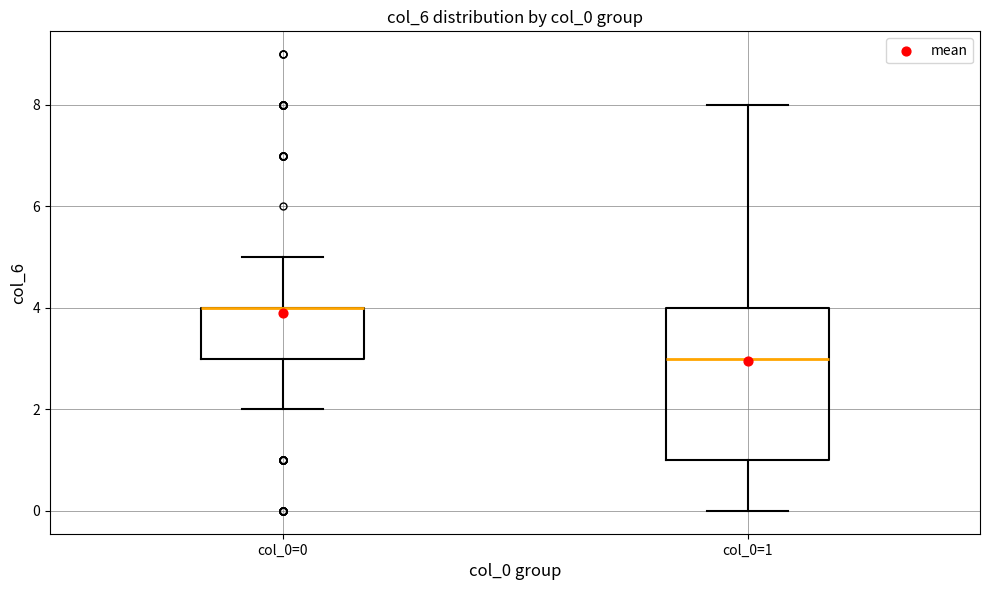

Reading left to right, transcribe this box plot: for each box, give where its median line is, the range the box spans, and where its two whiskers end, as read against the y-axis. The values are not printed on the chart, so give them approximately, as read against the axis.

col_0=0: median 4 (drawn on the box's upper edge), box 3 to 4, whiskers 2 to 5
col_0=1: median 3, box 1 to 4, whiskers 0 to 8